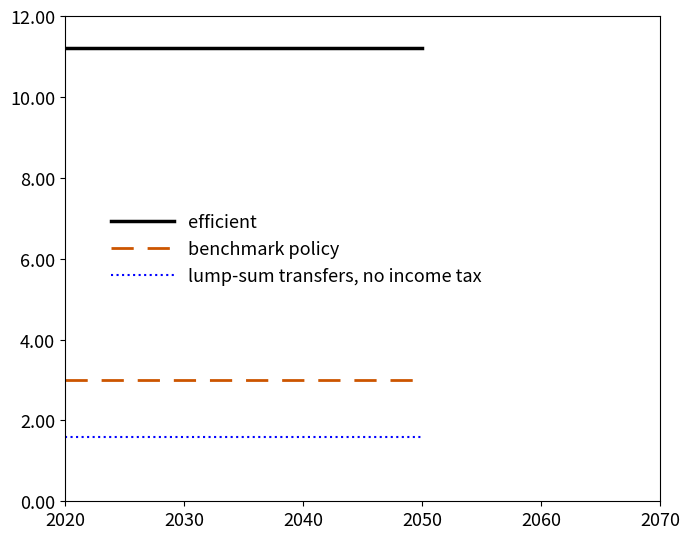

Rank the series by their maximum value, from lowest to highest.

lump-sum transfers, no income tax, benchmark policy, efficient